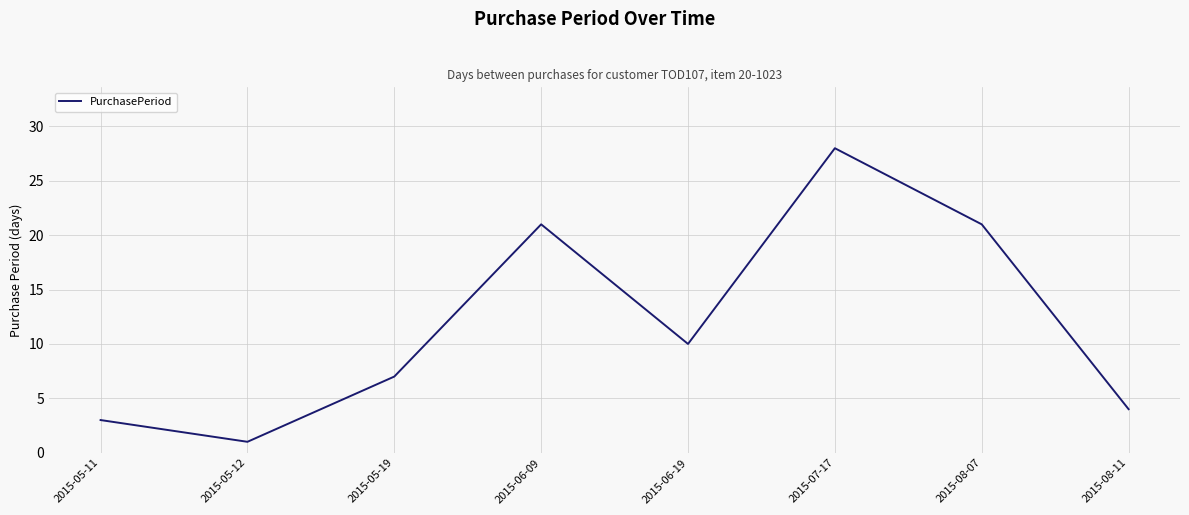

How many categories are shown in the chart?

8